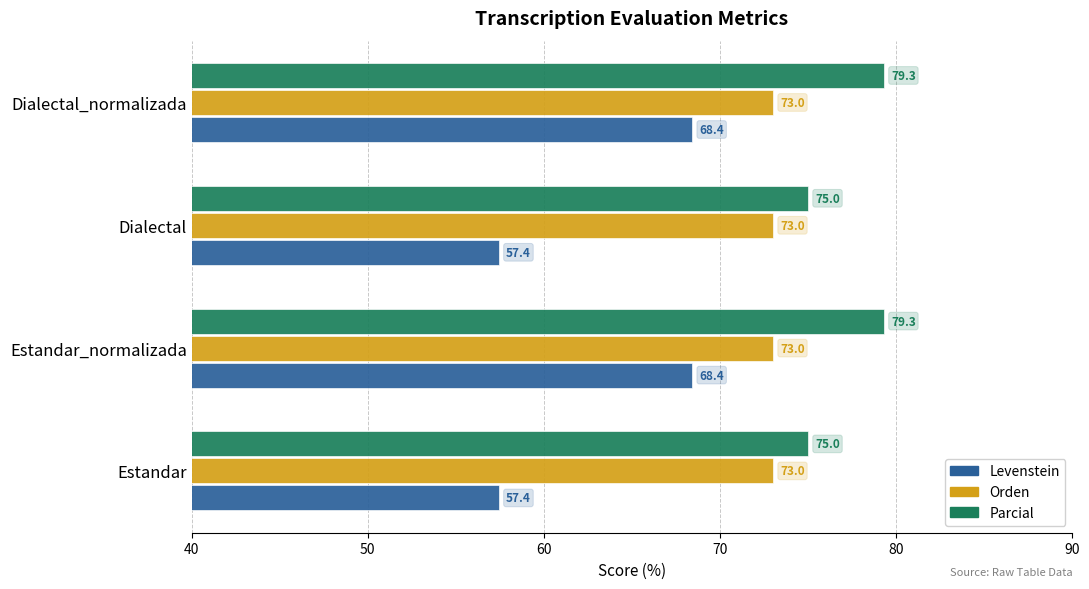

True or false: Orden has a value of 105.5 at Dialectal.

False